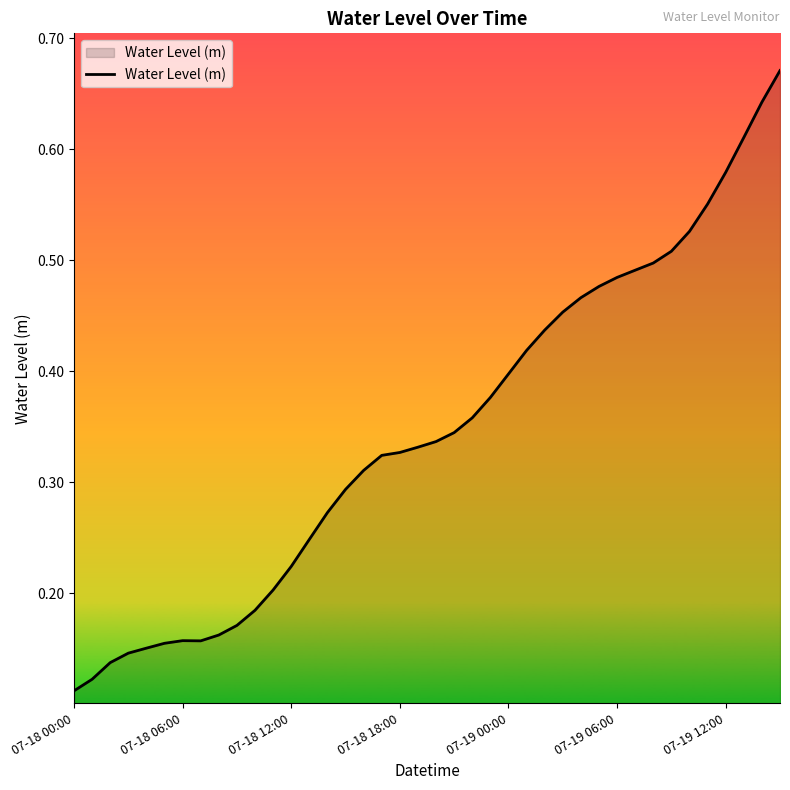

How many lines are shown in the chart?

1